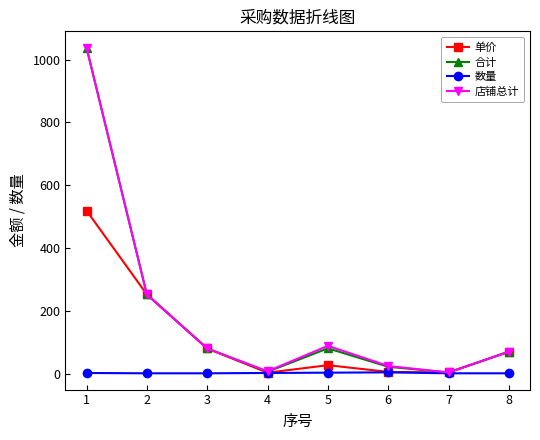

Is the value of 单价 at 4 greater than the value of 合计 at 1?

No